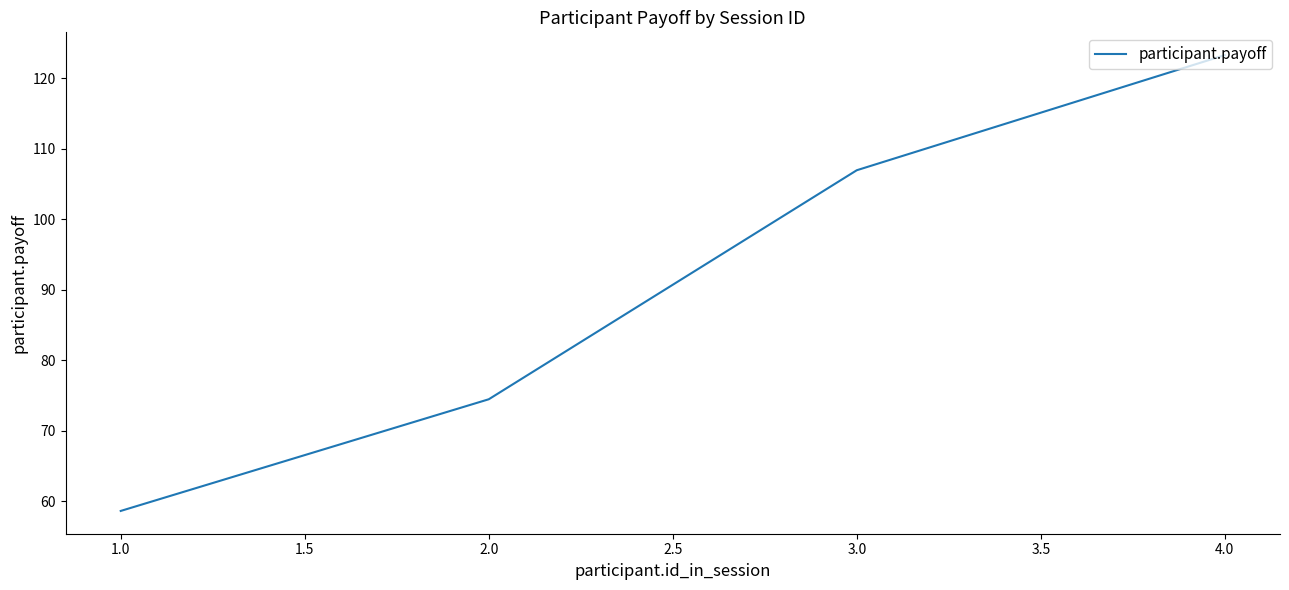

What position from the left is 2.0?

2